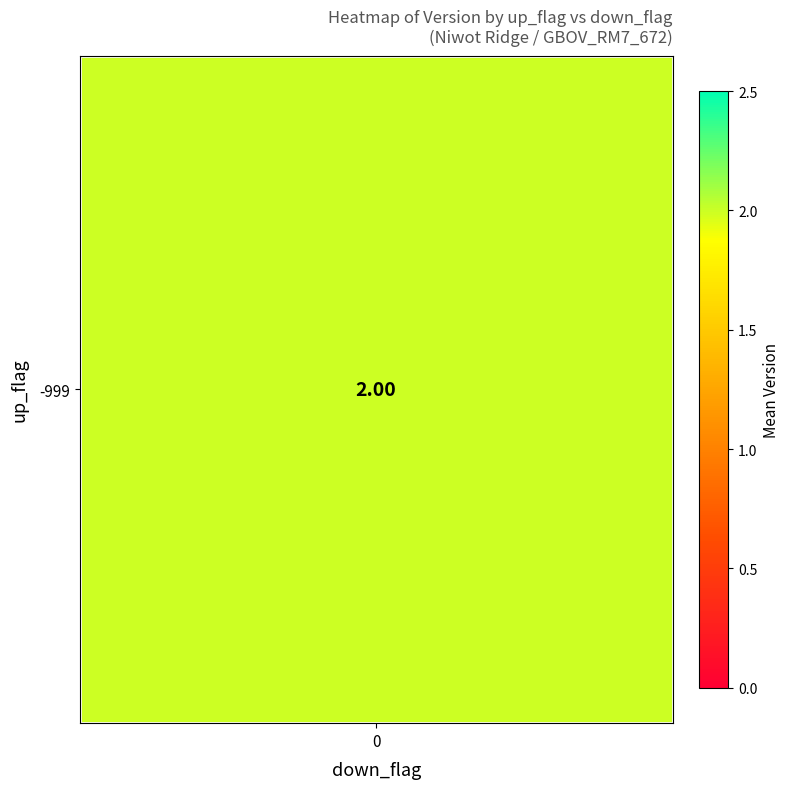

What is the sum of all -999 values?

2